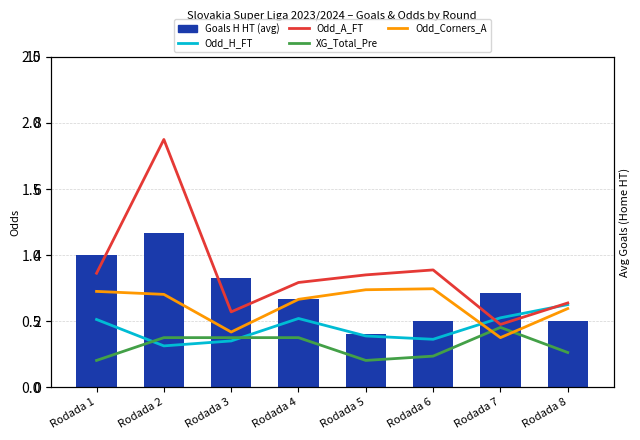

List the series in order of their overall mean, lowest first.

Goals H HT (avg), XG_Total_Pre, Odd_H_FT, Odd_Corners_A, Odd_A_FT